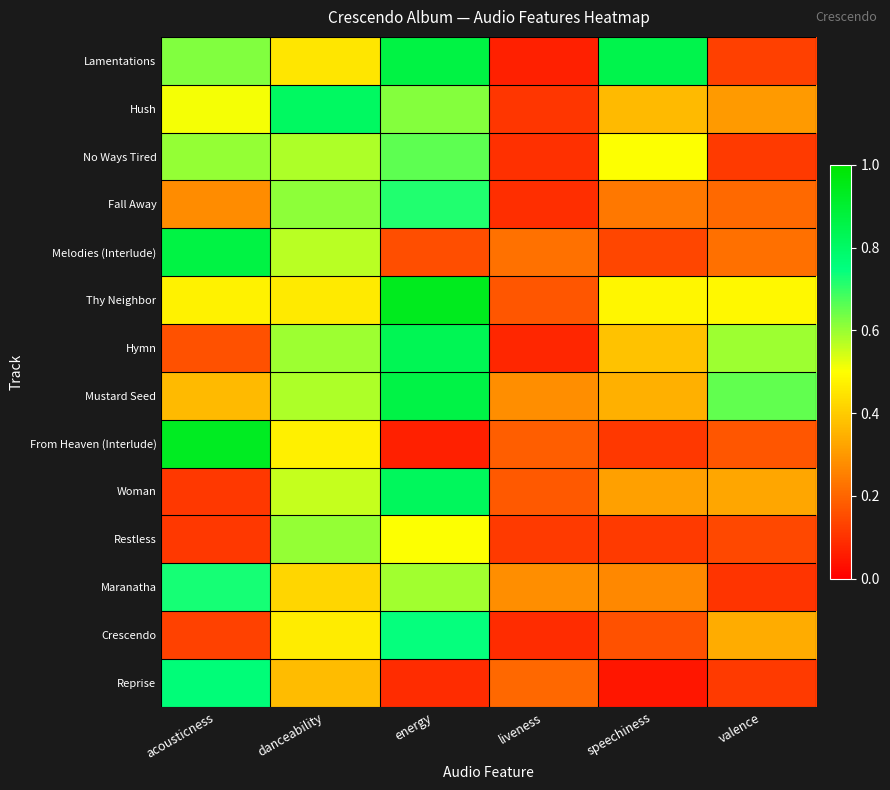

Which series changed the most between liveness and valence?

Hymn